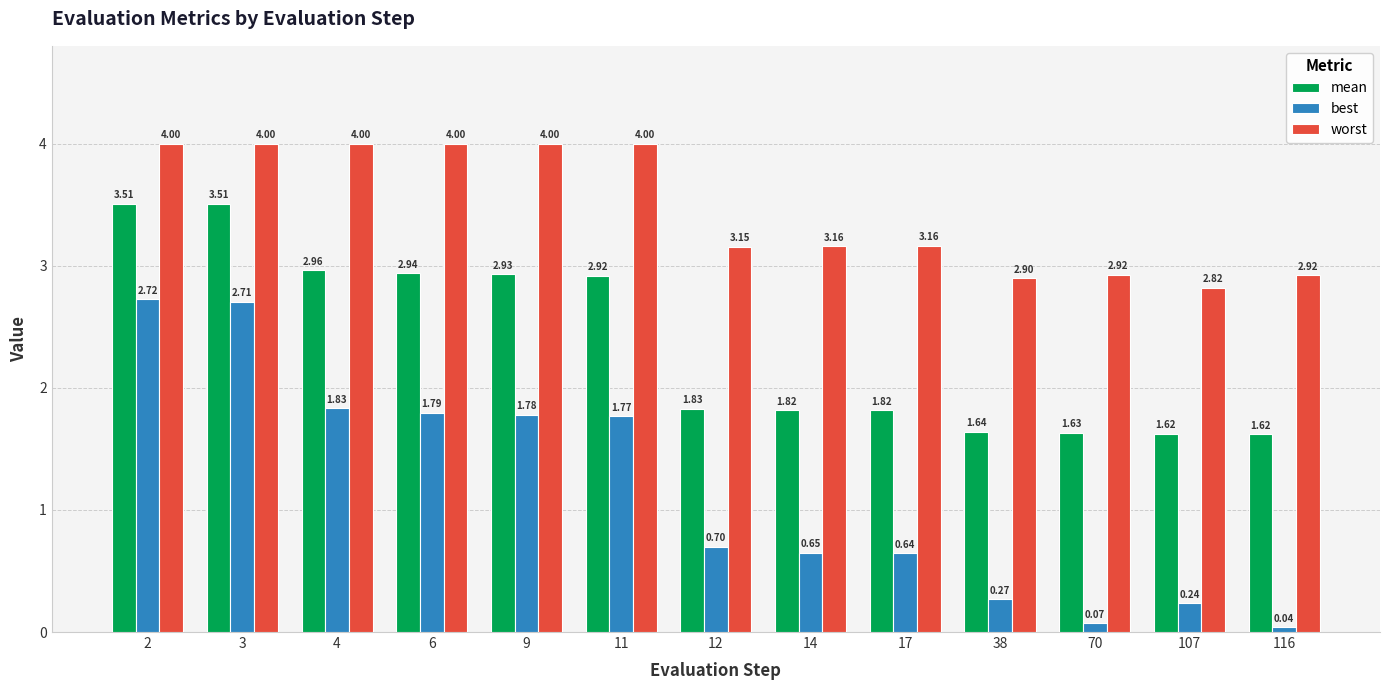

Rank the series by their maximum value, from lowest to highest.

best, mean, worst